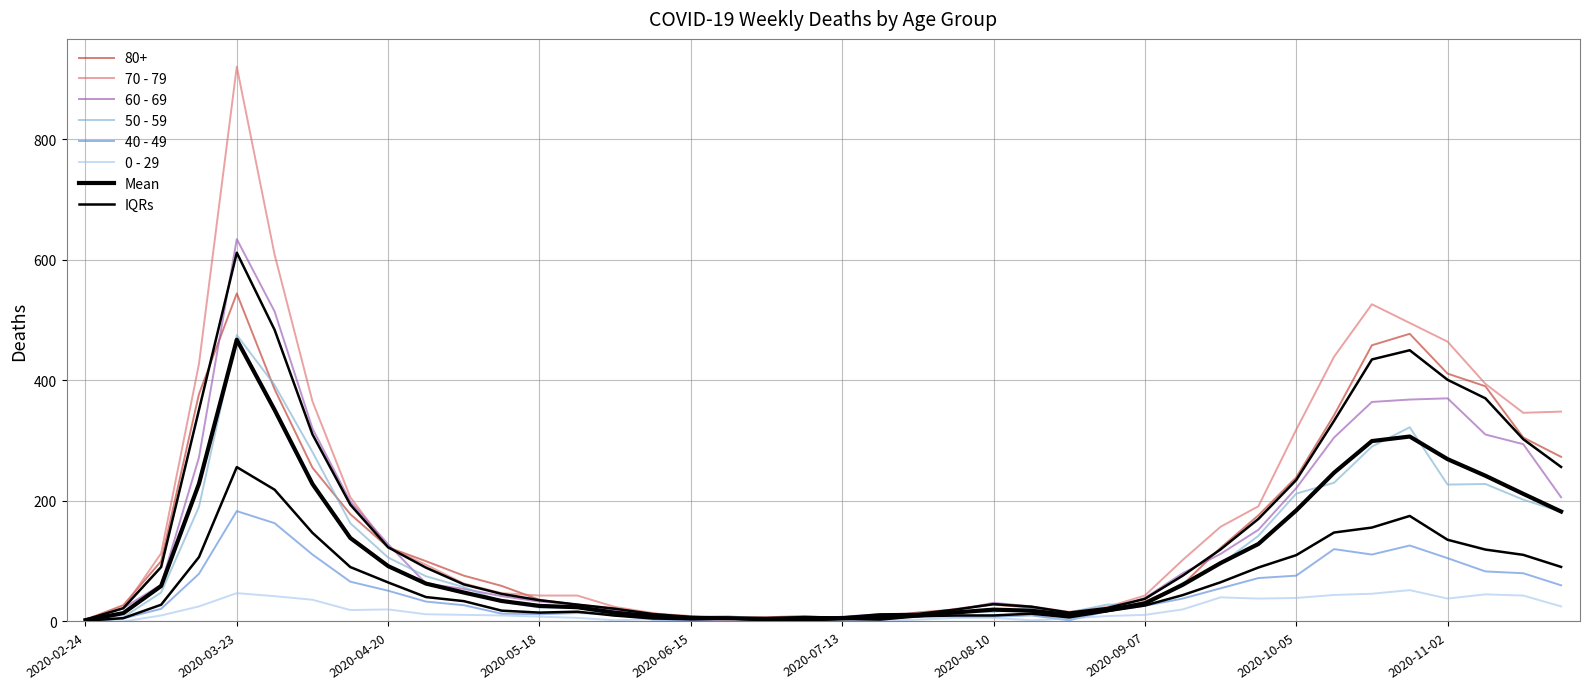

Between 2020-06-08 and 2020-08-10, which series saw the biggest shift?

60 - 69